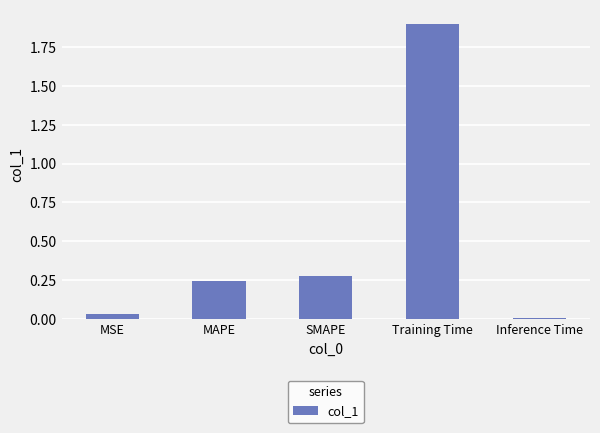

Are the bars horizontal?

No